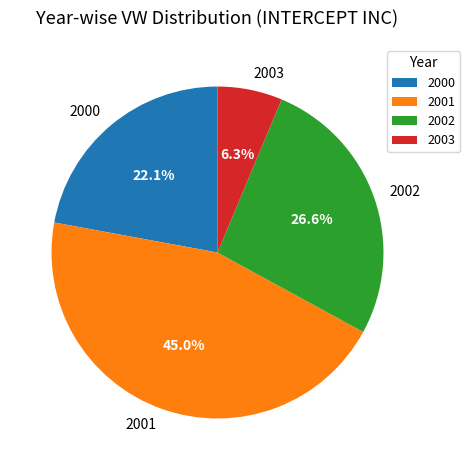

Do 2003 and 2001 together represent more than half of the pie?

Yes